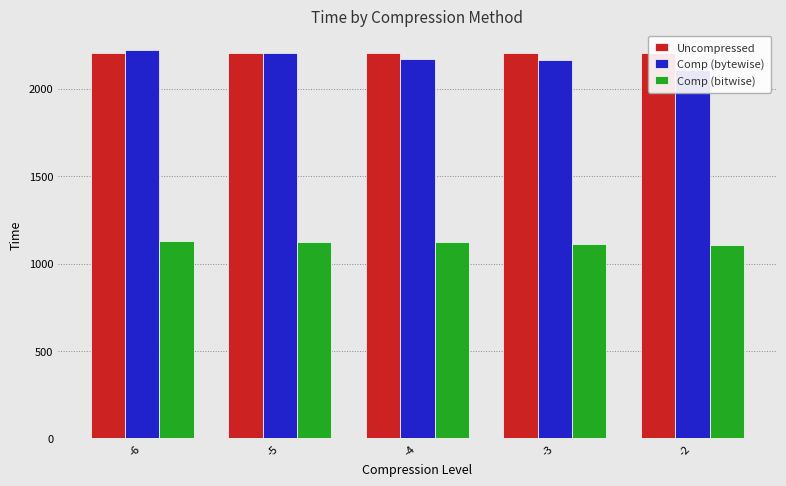

Reading left to right, transcribe all the data shown in this chart.

Uncompressed: -6=2206.7	-5=2206.7	-4=2206.7	-3=2206.7	-2=2206.7
Comp (bytewise): -6=2221.0	-5=2205.5	-4=2172.3	-3=2165.6	-2=2105.8
Comp (bitwise): -6=1126.7	-5=1123.2	-4=1123.2	-3=1112.0	-2=1107.5